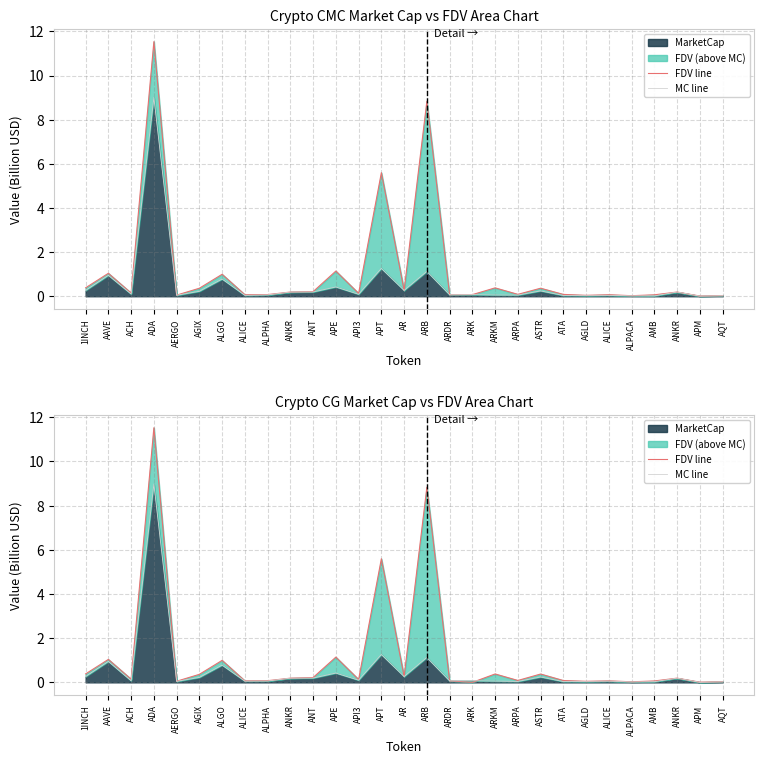

At which label is MC line closest to 4?

APT